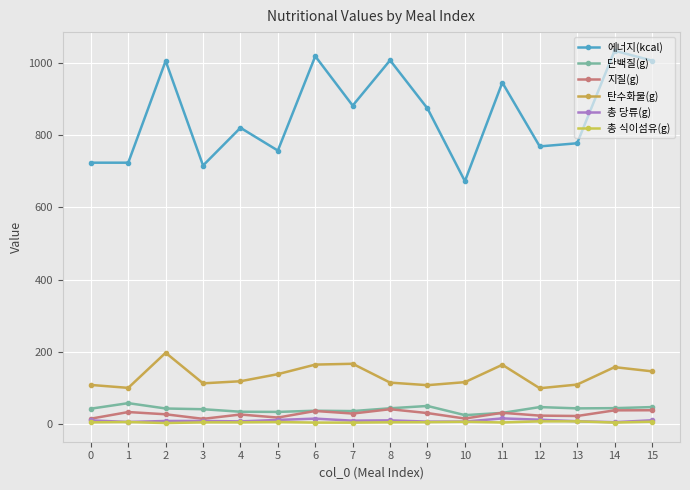

What is the difference between the maximum and second lowest values in the 총 식이섬유(g) series?

3.5